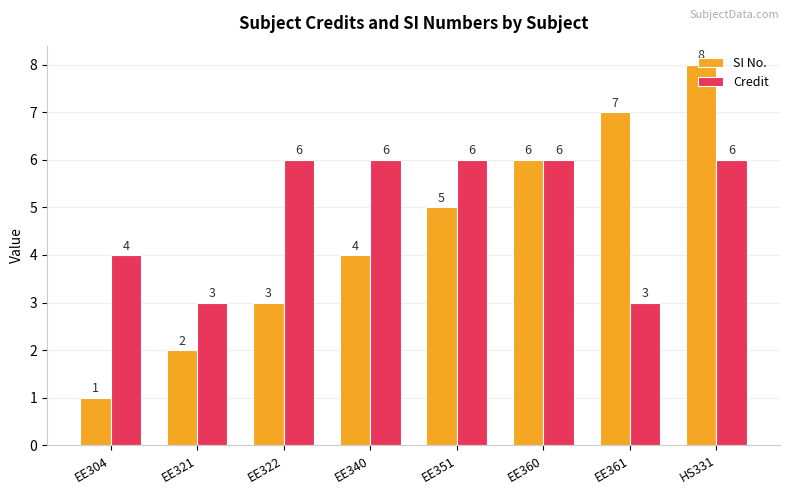

At which category does the chart reach its peak across all series?

HS331